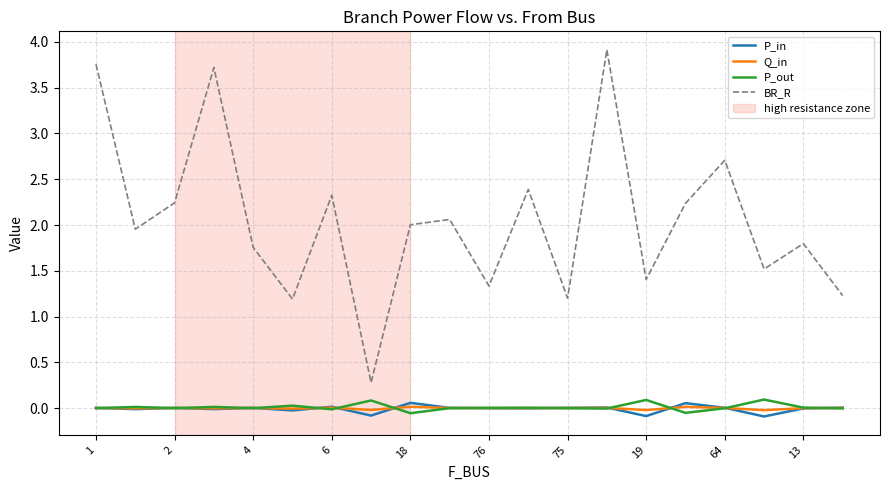

Which series has the largest total across all categories?

BR_R